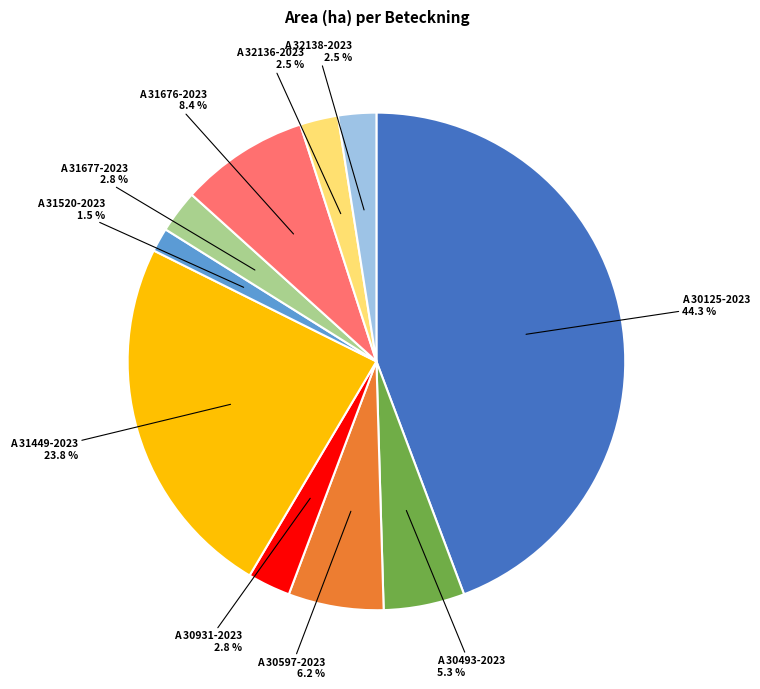

Is there a majority slice in this chart?

No